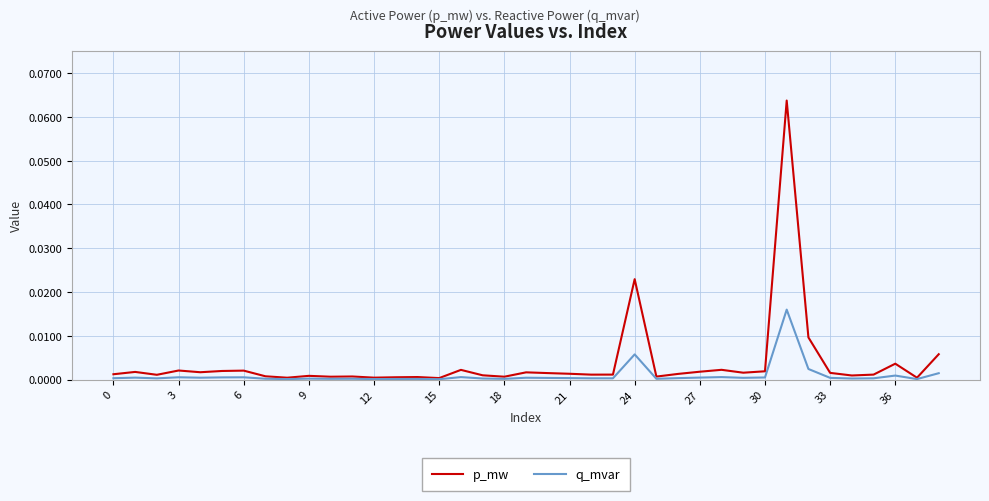

Which series has the largest range (max minus min)?

p_mw